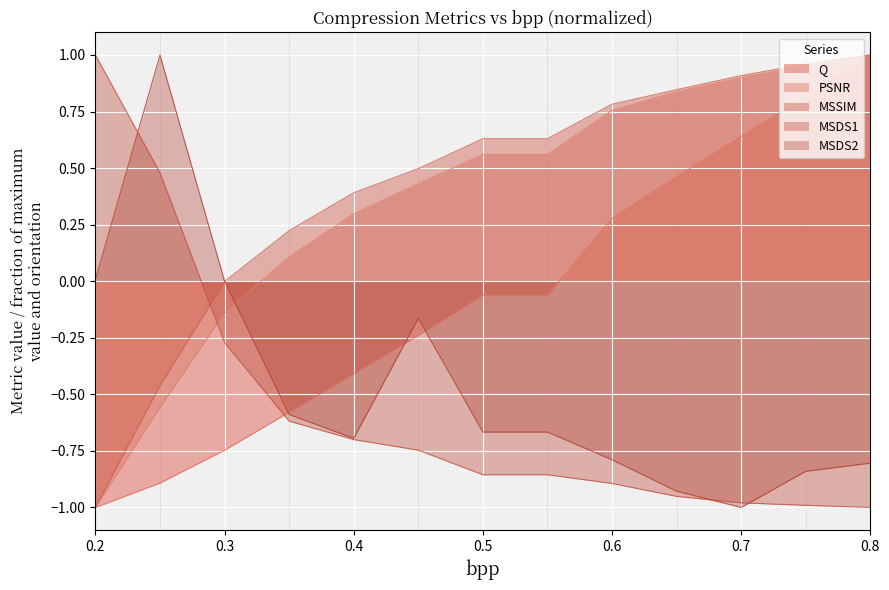

The value of MSSIM at 0.2 is -1.0. True or false?

True